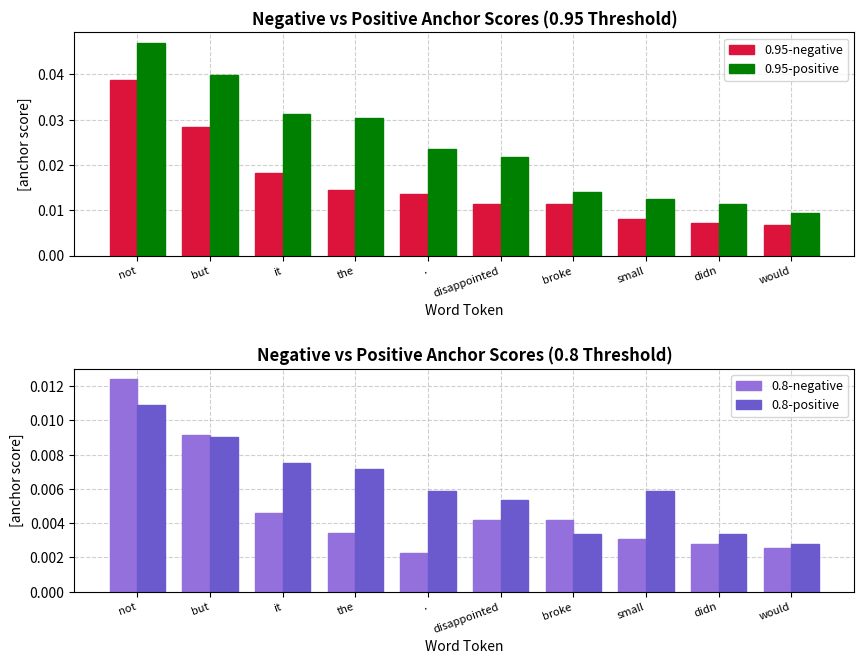

How many groups of bars are there?

10